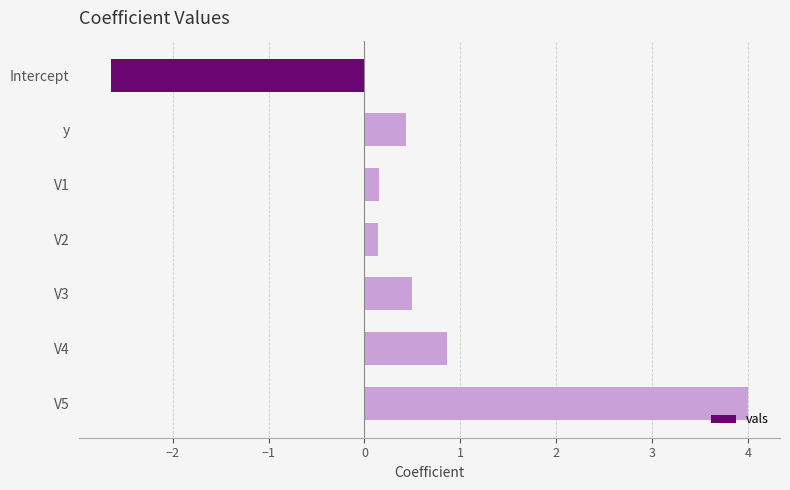

What is the smallest value displayed?

-2.6